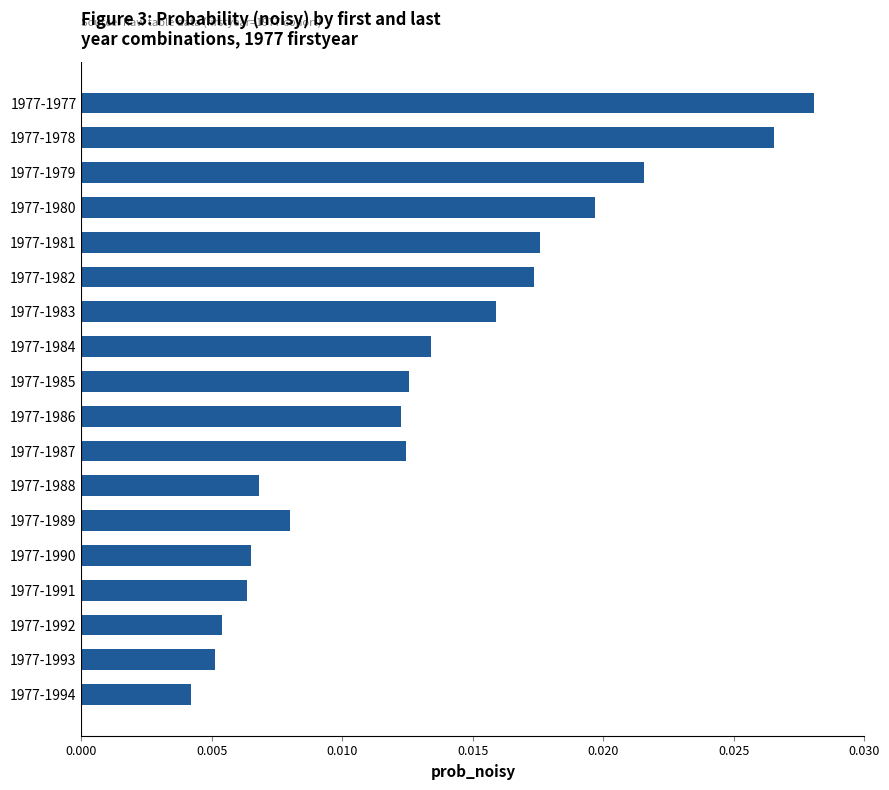

How many values are between 0 and 1?

18